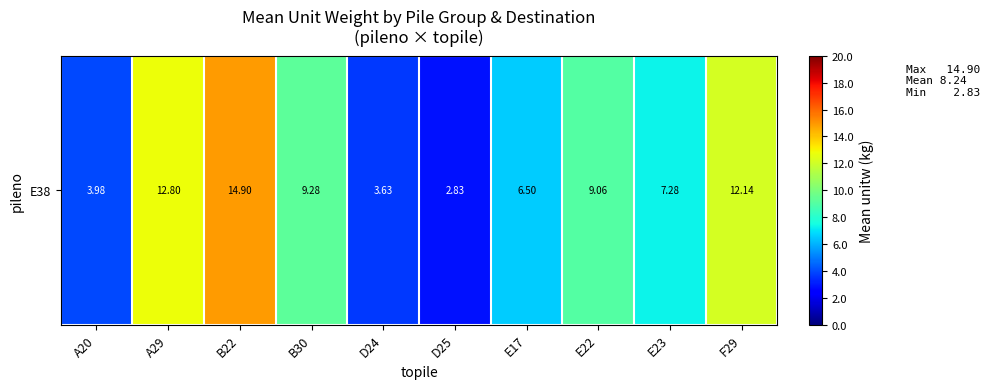

The chart shows a value of 10.8 at E17. True or false?

False